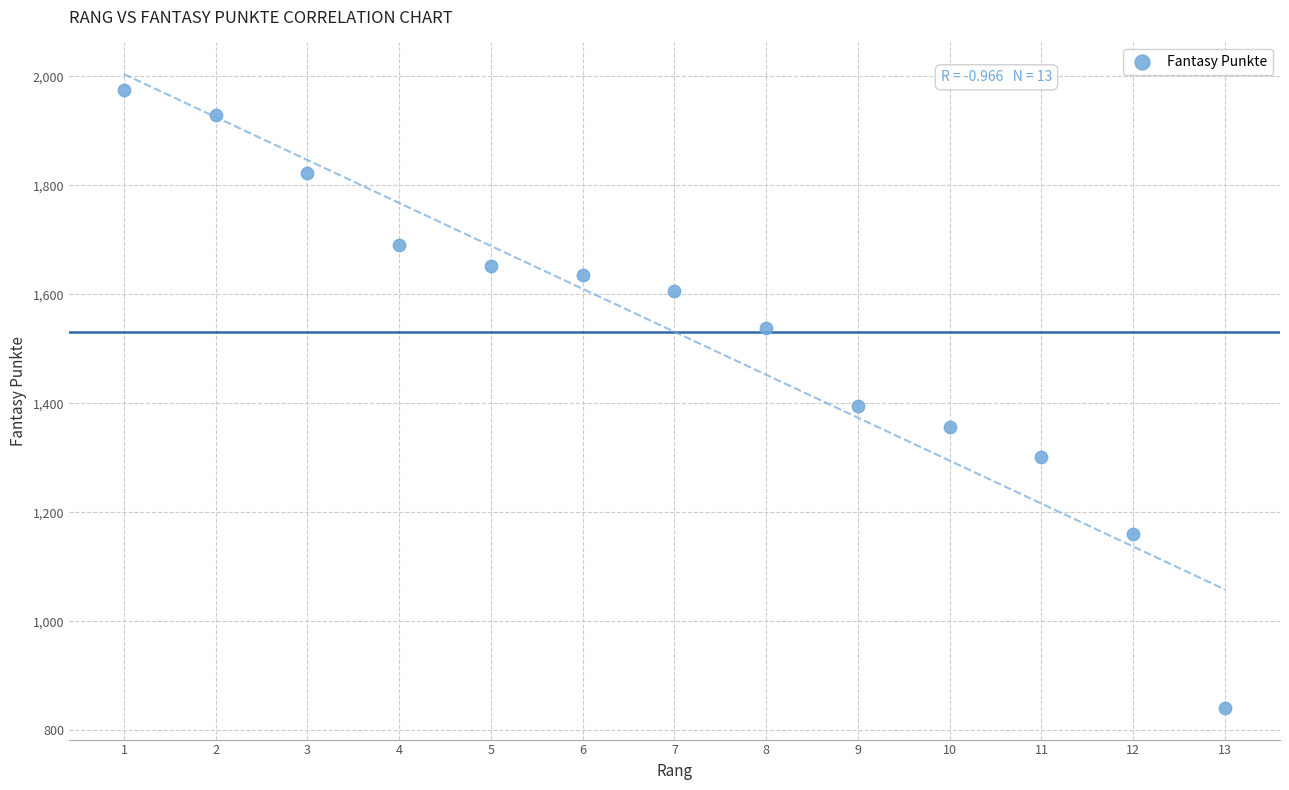

What is the range of X values (max minus min)?

12